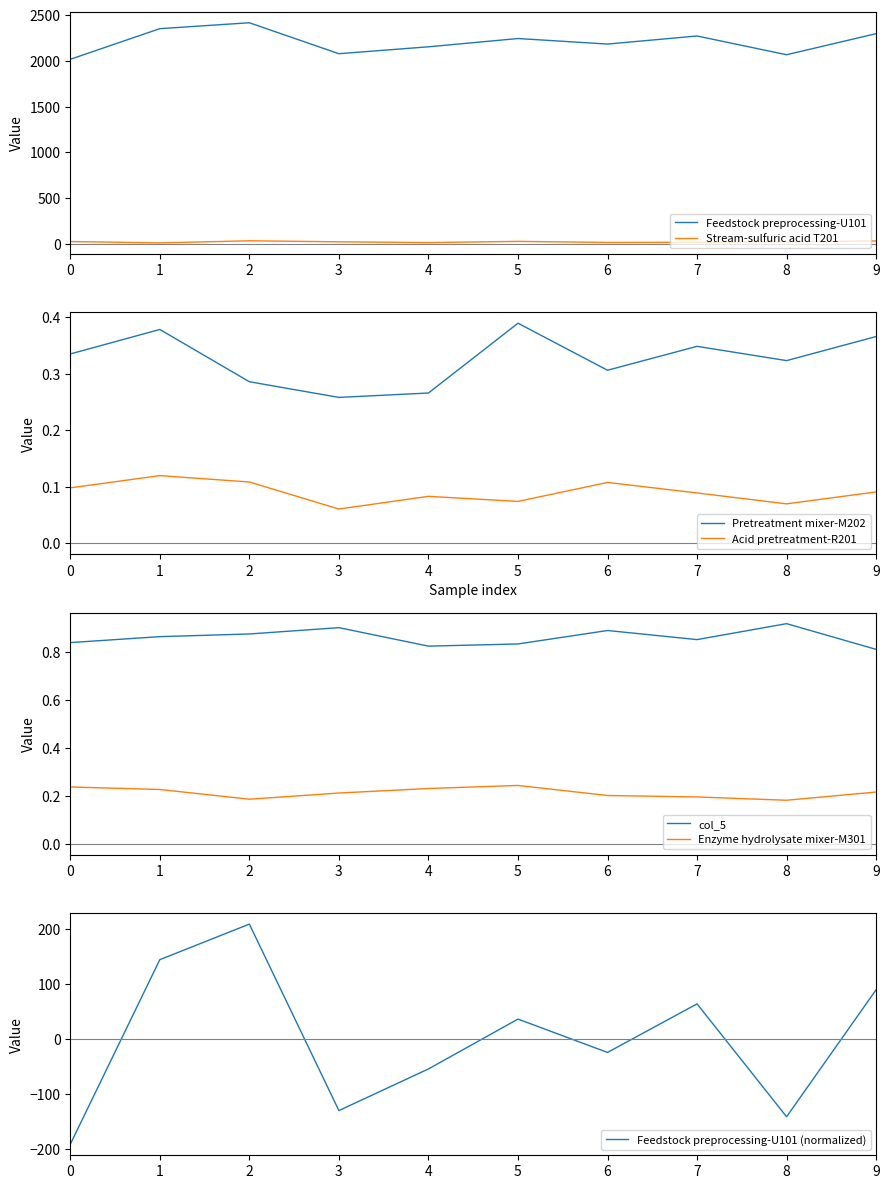

Is this an area chart (filled region under the line)?

No